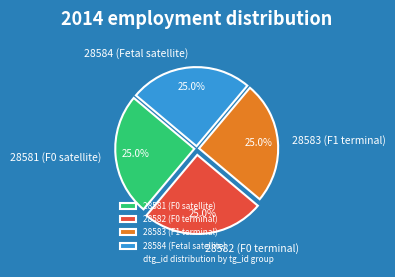

Count the number of slices in the pie.

4